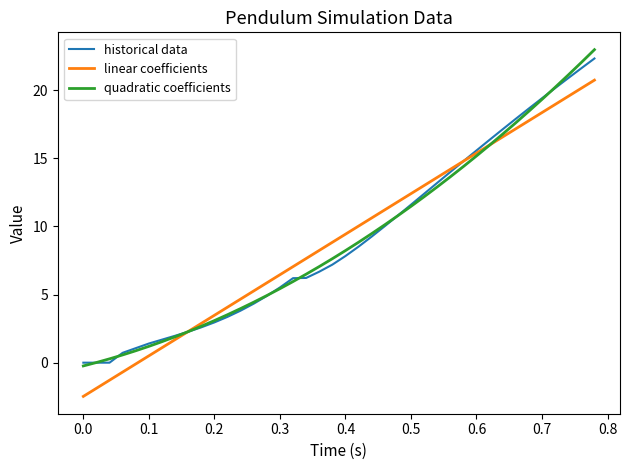

How many lines are shown in the chart?

3